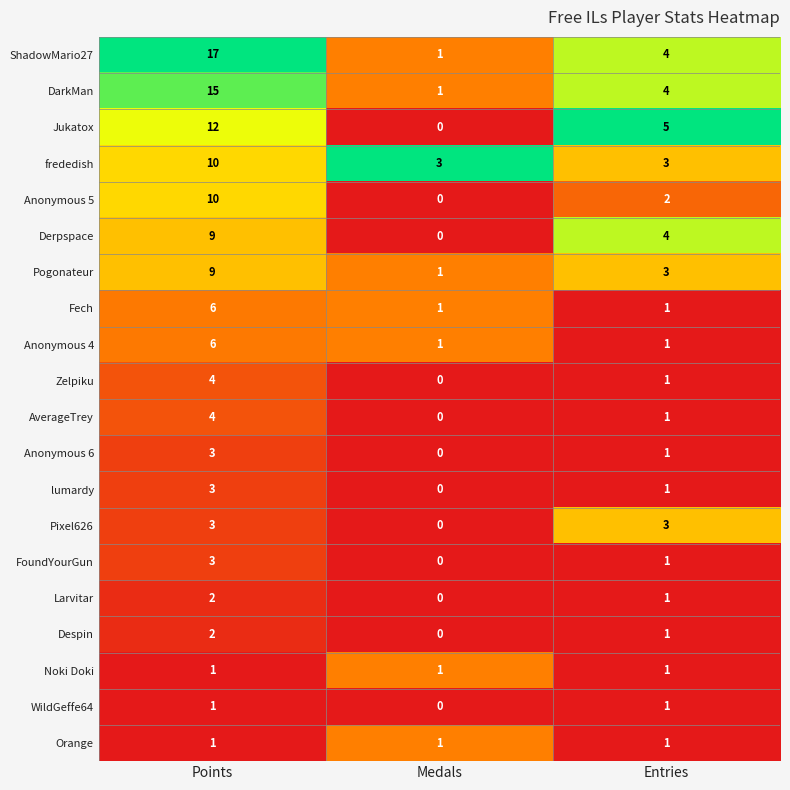

How many distinct data groups are displayed?

20